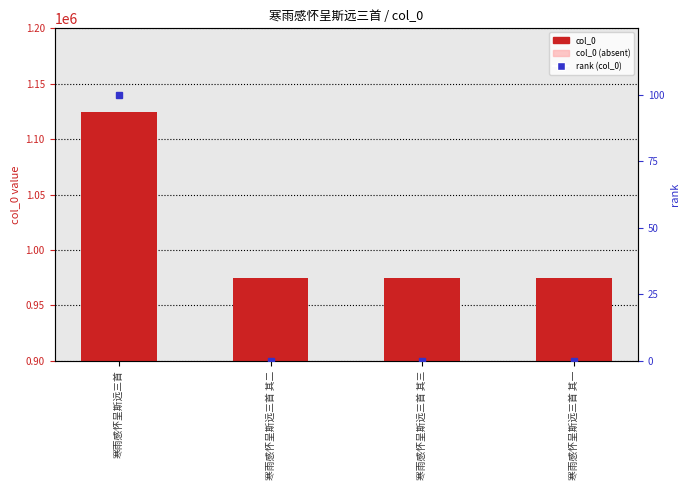

True or false: col_0 has a value of 471452.2 at 寒雨感怀呈斯远三首 其二.

False